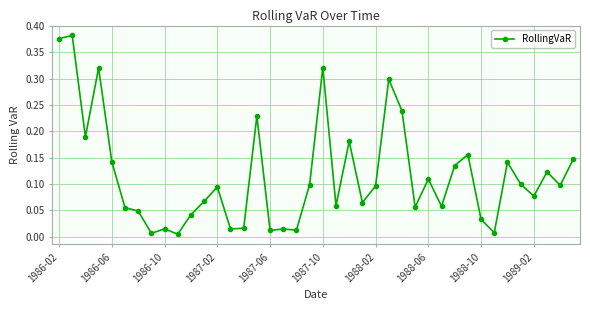

True or false: the data has more than 2 interior local peaks.

True